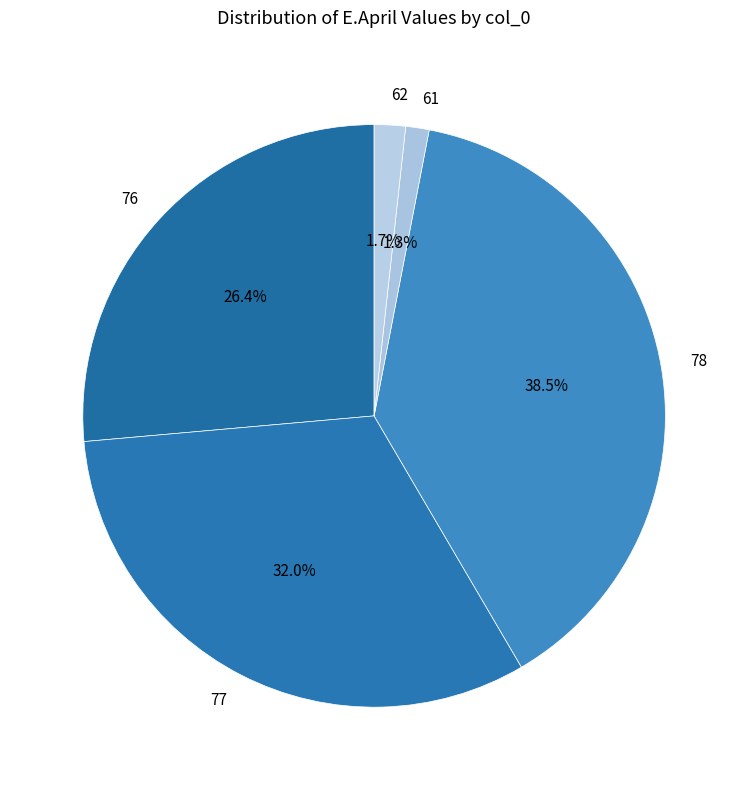

What percentage do 76 and 61 together represent?

27.7%